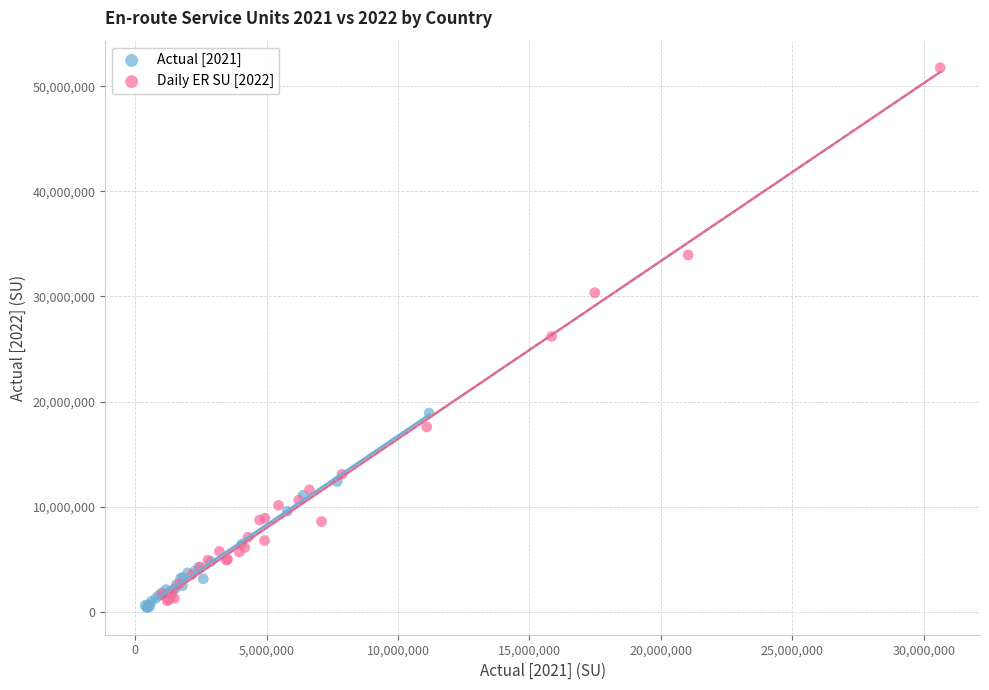

Which series contains the highest Y value?

Daily ER SU [2022]